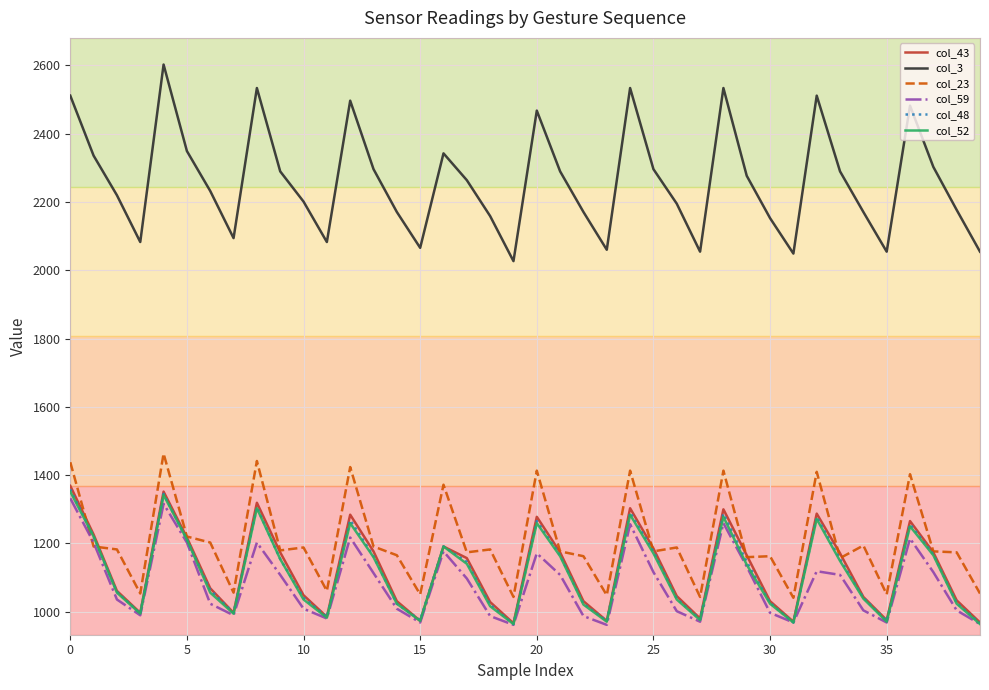

What is the maximum value shown in the chart?

2602.3